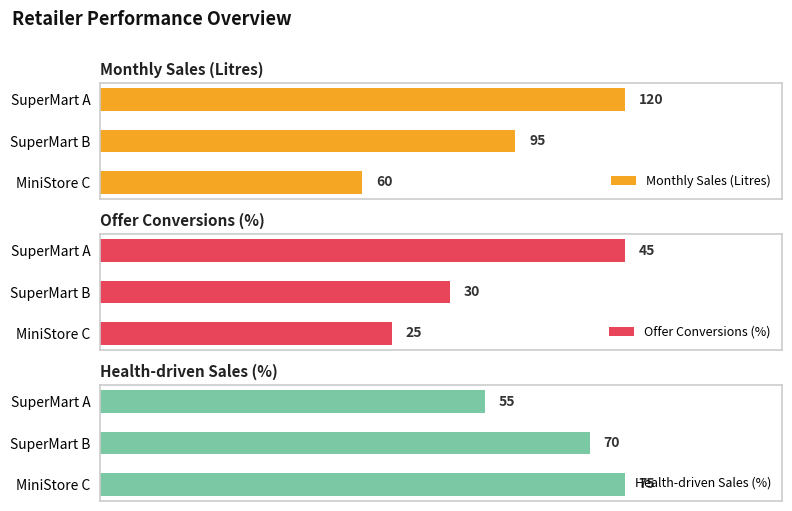

What is the spread (max minus min) of values at 2?

50